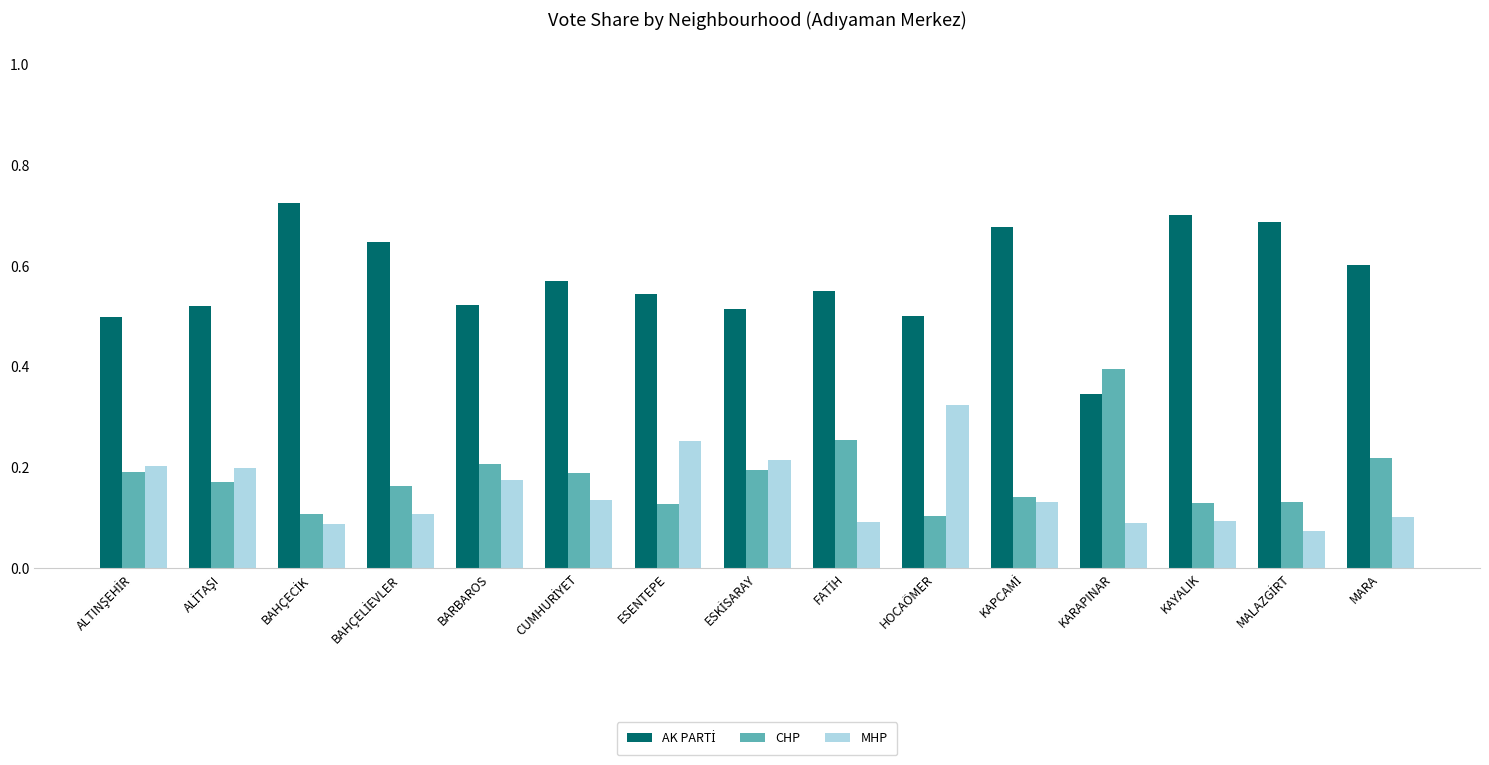

What is the sum of all CHP values?

2.7